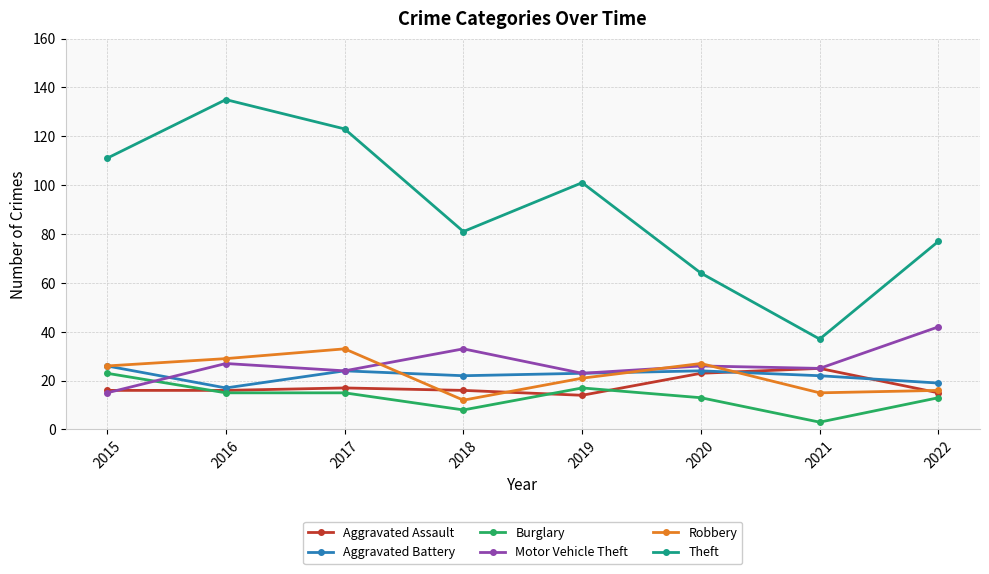

At how many categories does at least one series exceed 18?

8